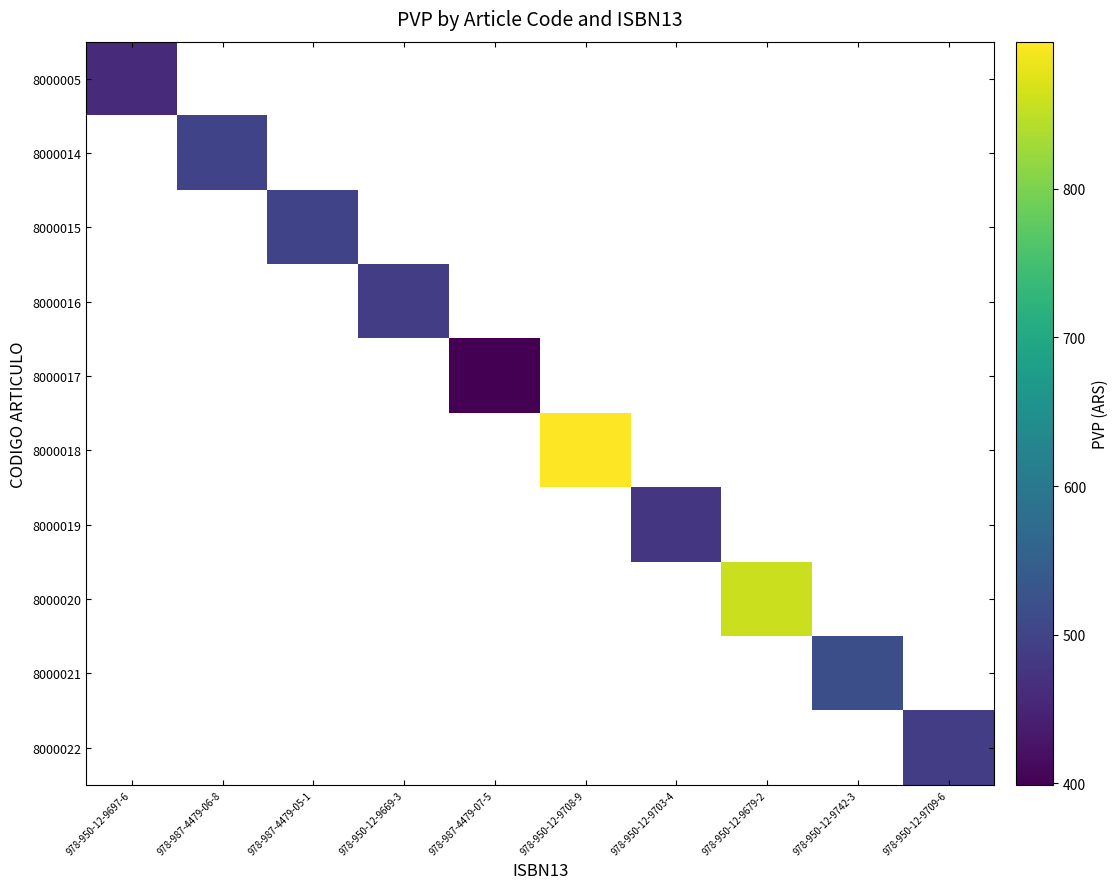

Which label corresponds to the smallest value in the chart?

978-987-4479-07-5